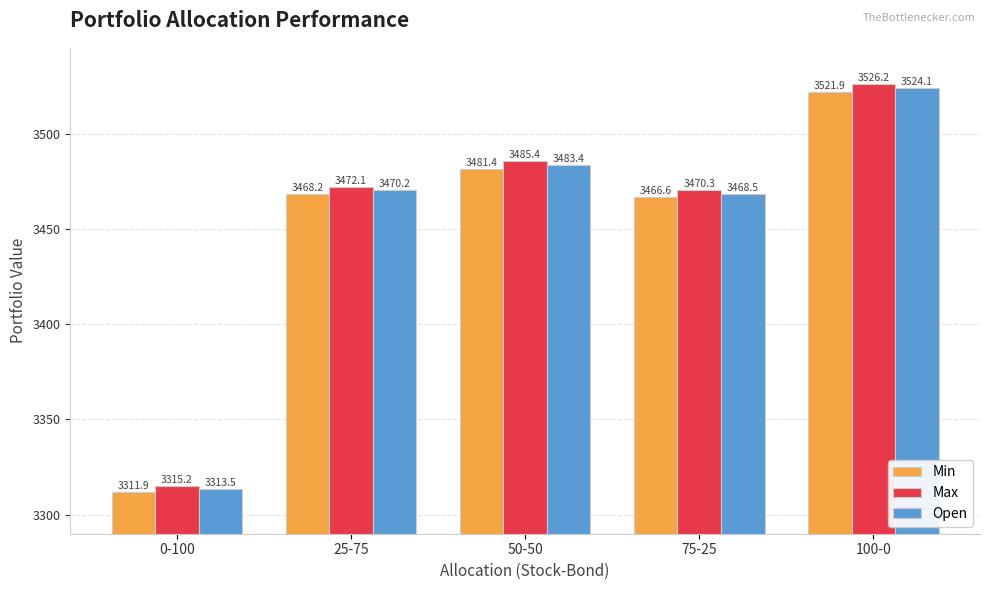

The Max series shows 3526.2 at 100-0. True or false?

True